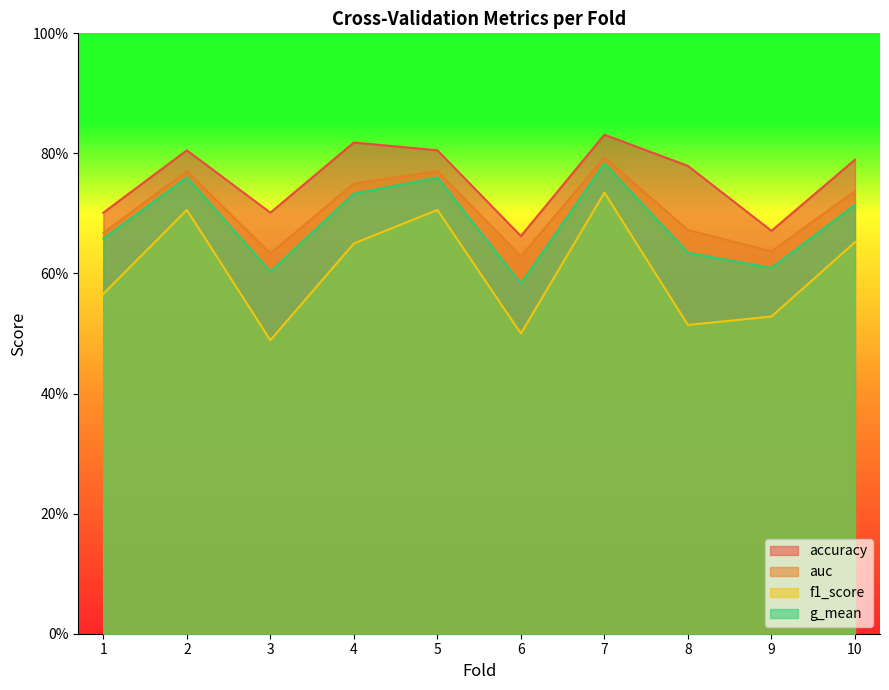

What is the total value across all series at 8?

2.6